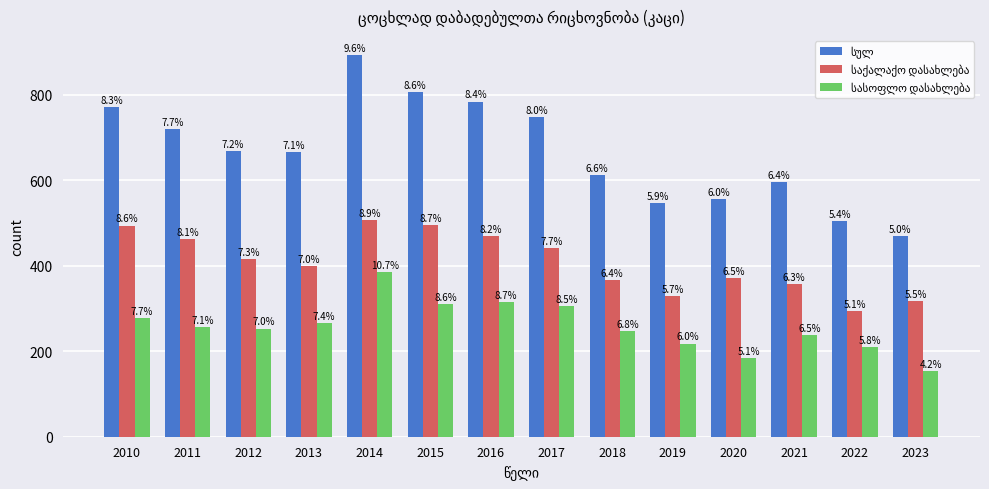

How many bars are there in each group?

3